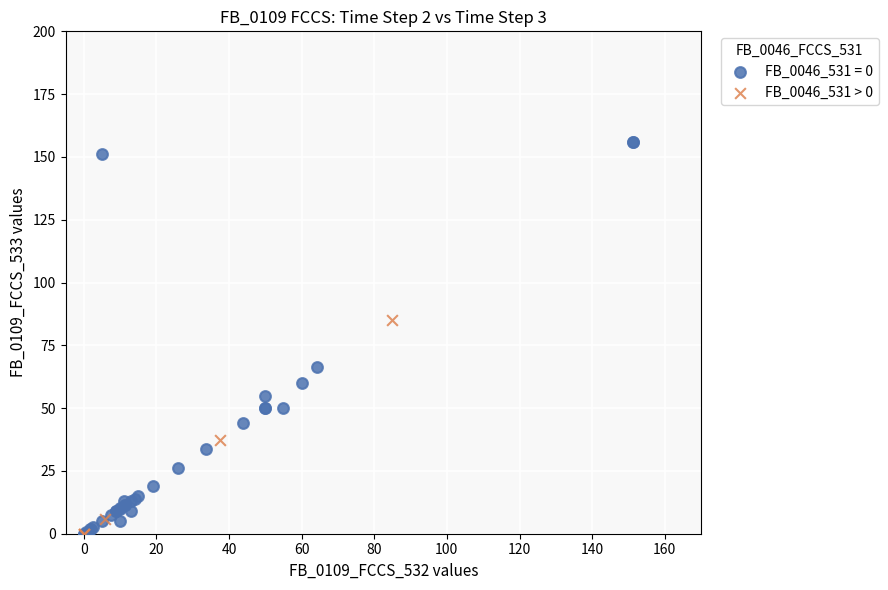

Which series has the widest spread of Y values?

FB_0046_531 = 0